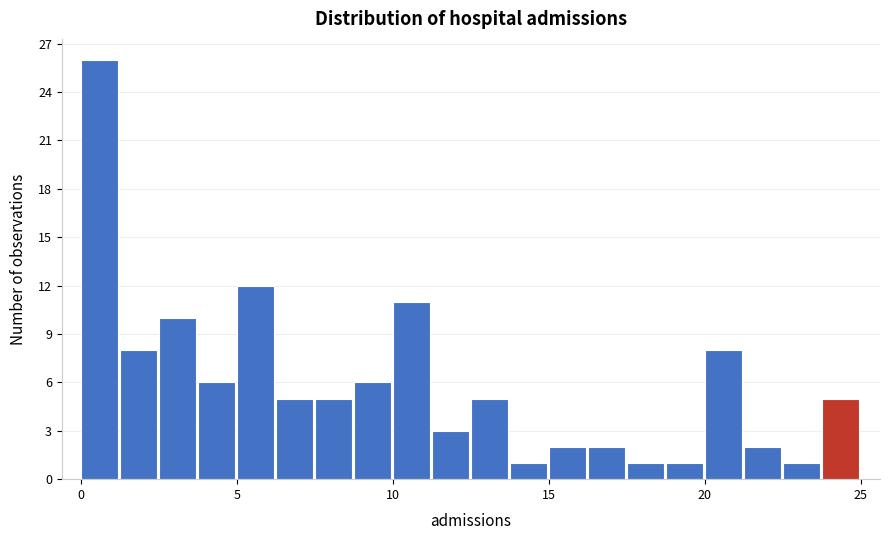

Read against the x-axis, roughly where is the centre of the tallest bar?

0.5